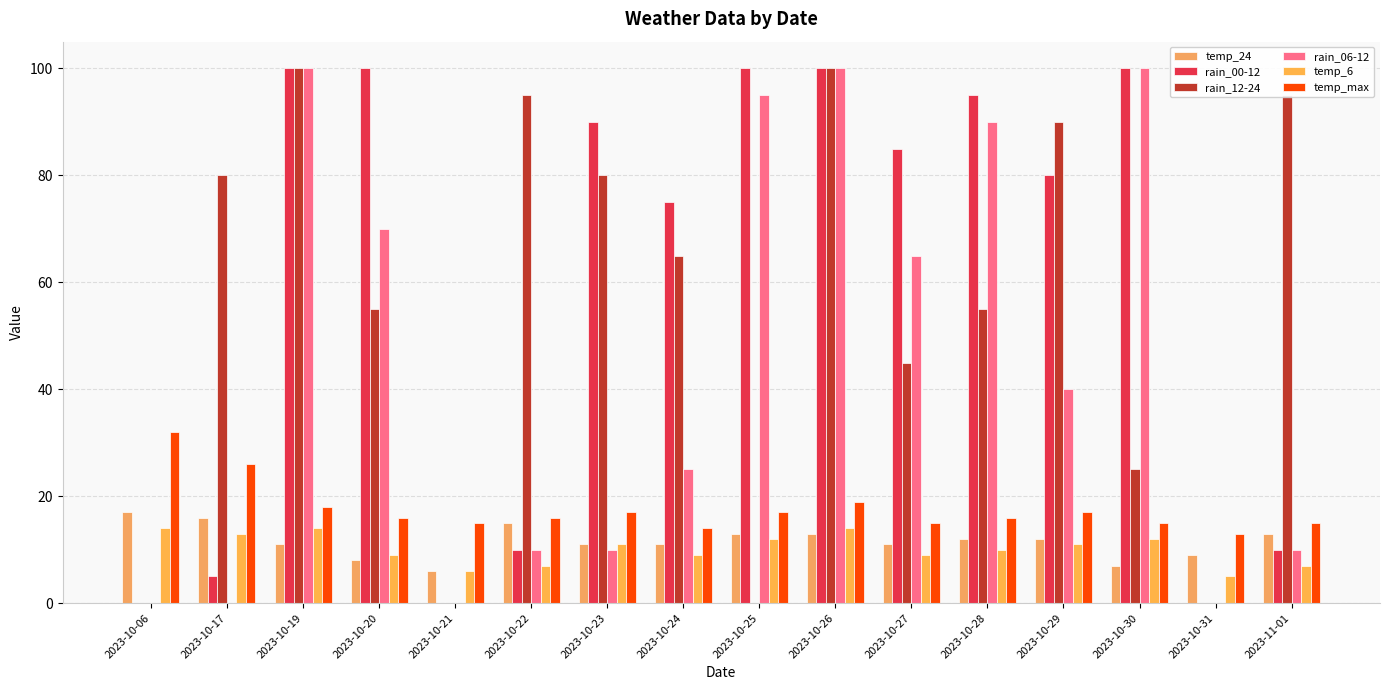

Count the number of categories in the chart.

16